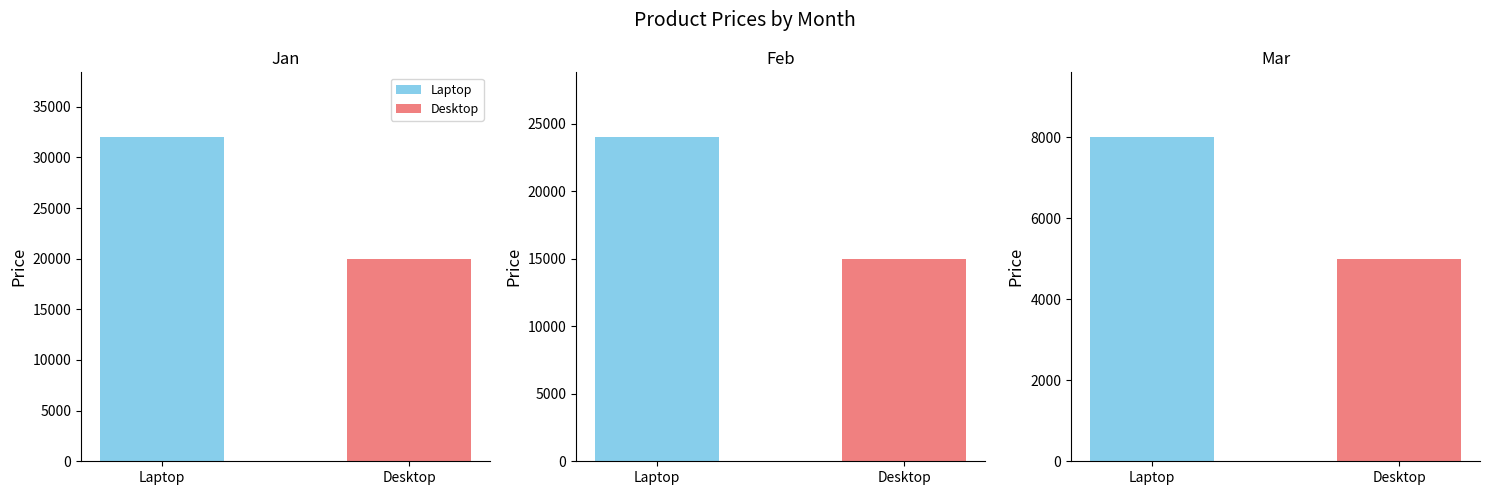

True or false: Feb has a value of 24000.0 at Laptop.

True